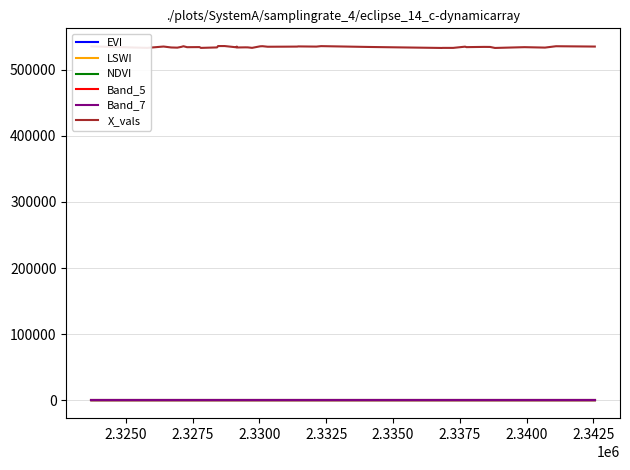

Which series has the largest range (max minus min)?

X_vals